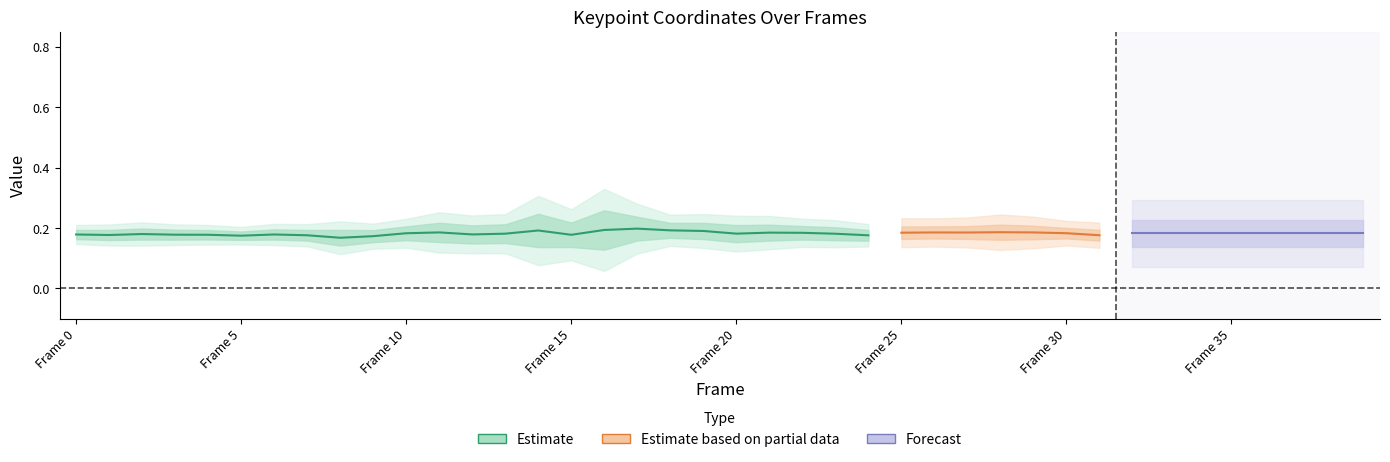

True or false: left_eye_conf has a value of 0.0 at 33.

False